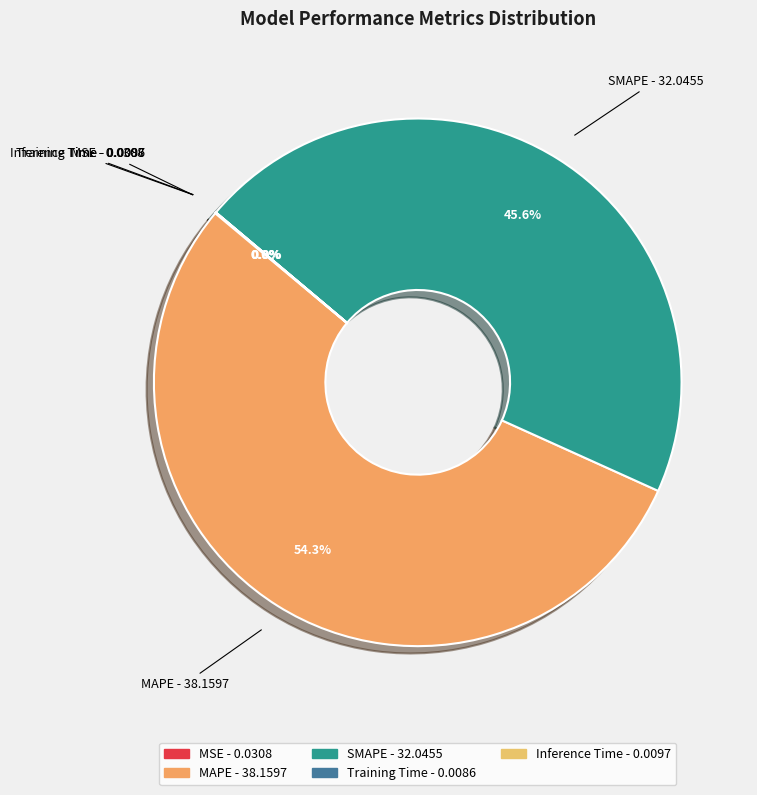

Between MAPE and SMAPE, which is larger?

MAPE